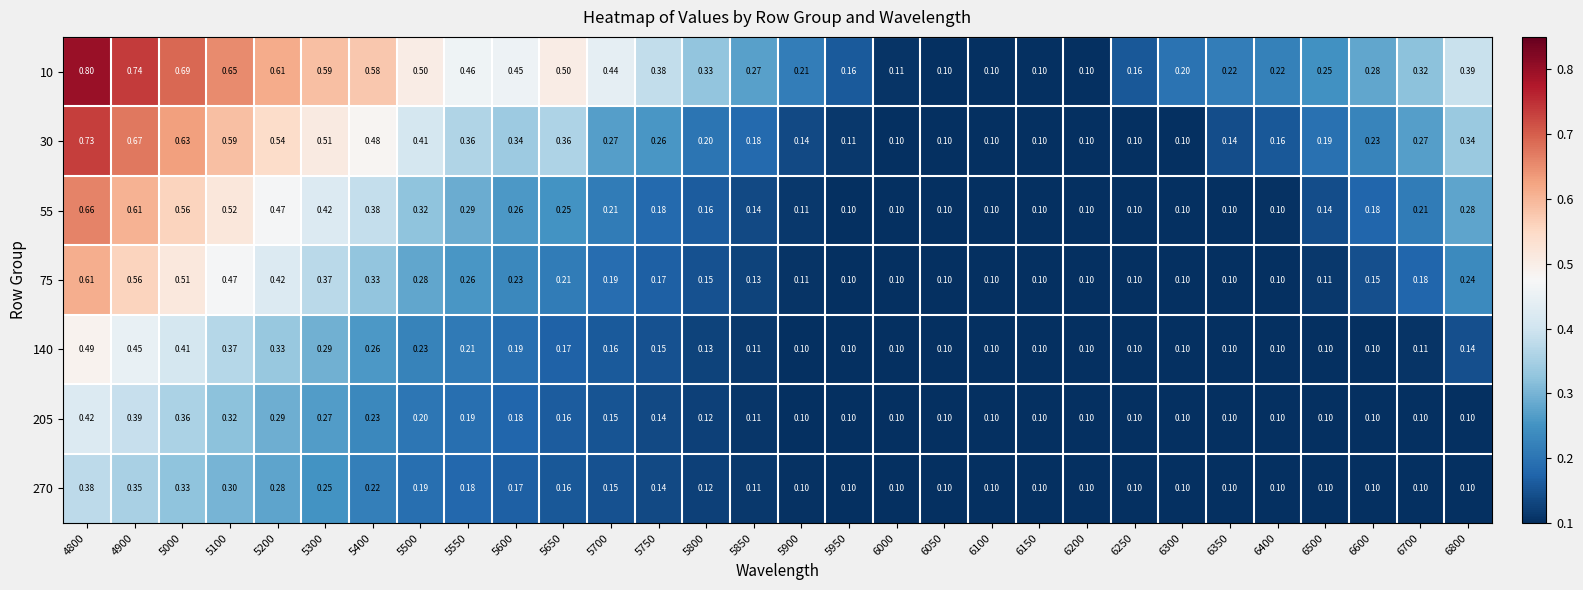

Count the number of categories in the chart.

30